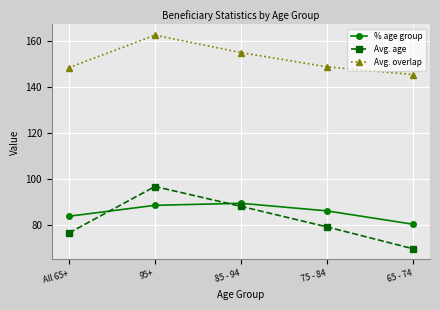

The value of % age group at 85 - 94 is 154.4. True or false?

False